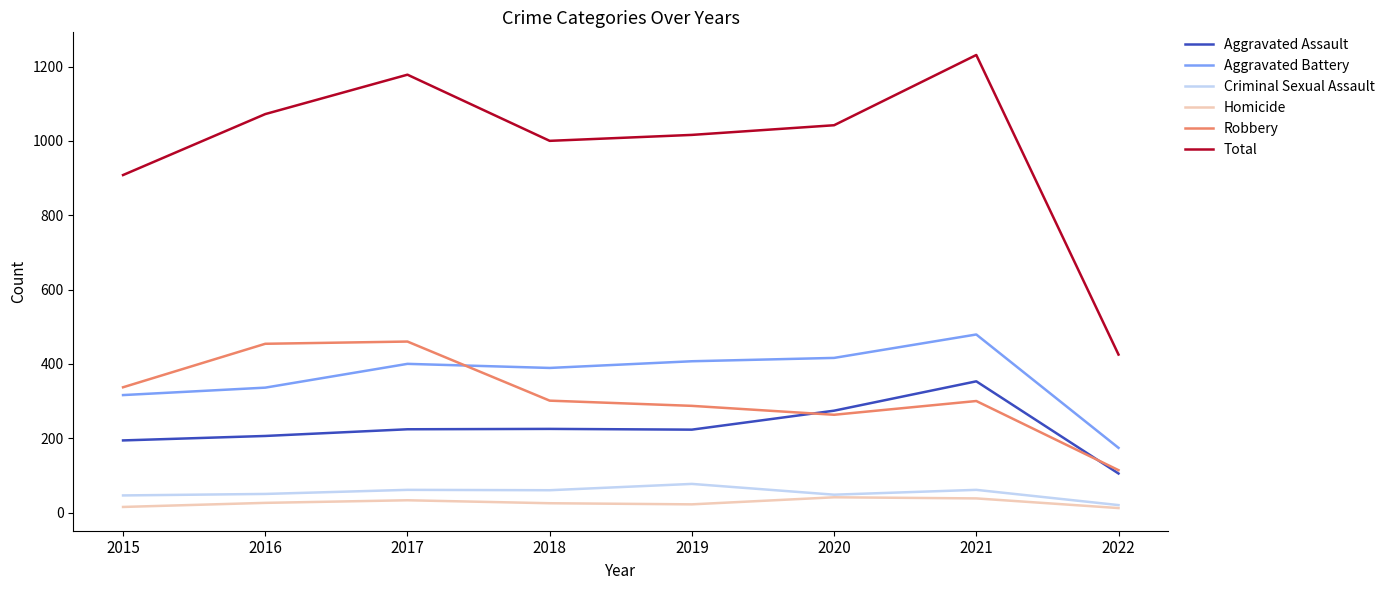

Which category has the highest value in the Criminal Sexual Assault series?

2019